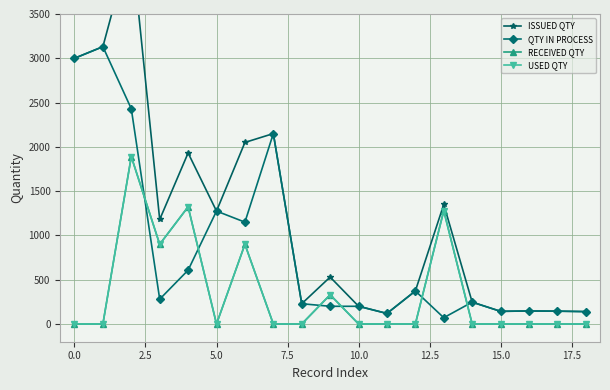

What is the total value across all series at 12?

746